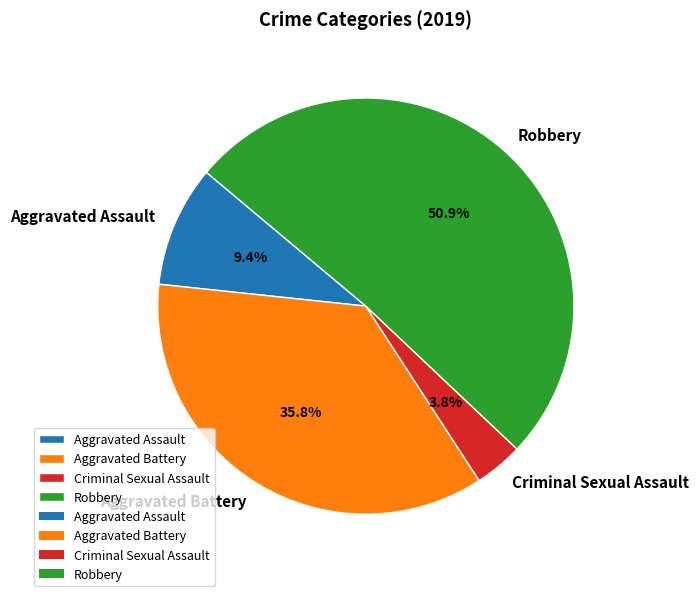

What is the largest slice in the pie chart?

Robbery